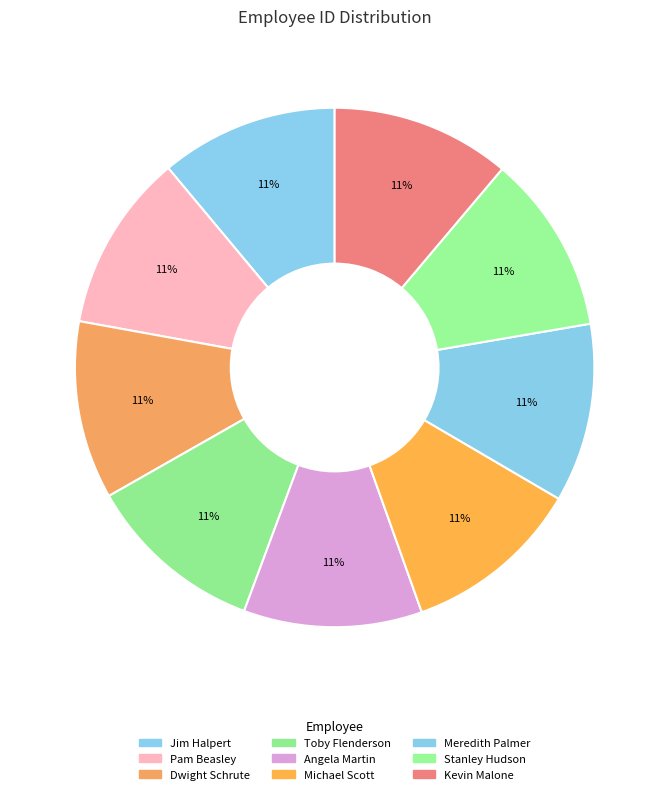

How many slices are in this pie chart?

9